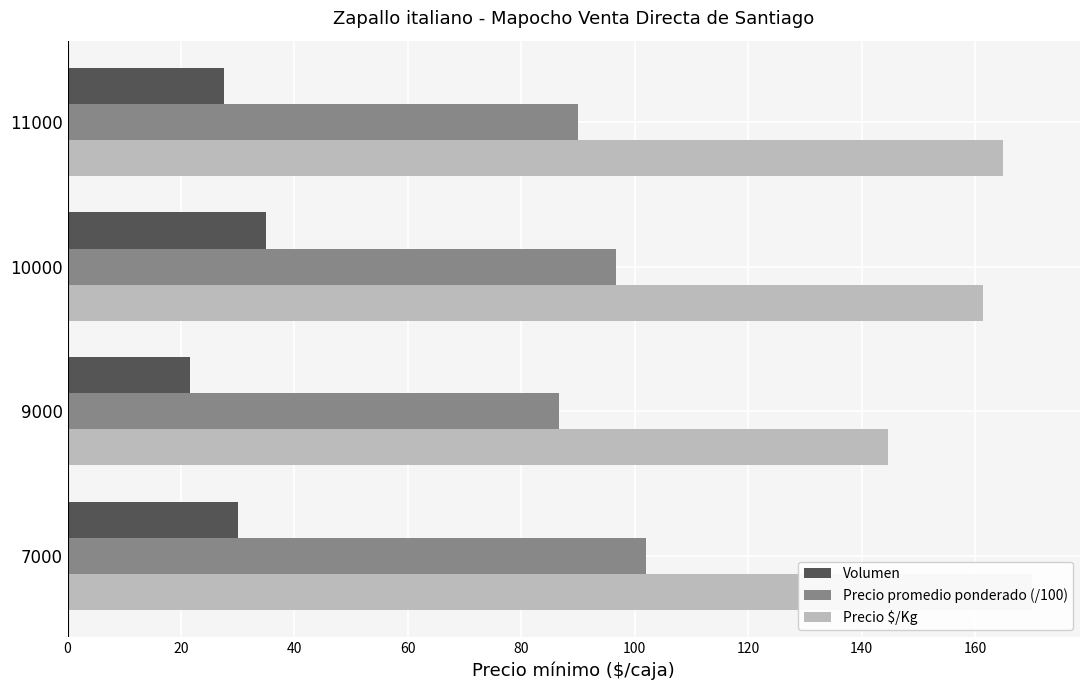

Which series changed the most between 0 and 60?

Precio promedio ponderado (/100)